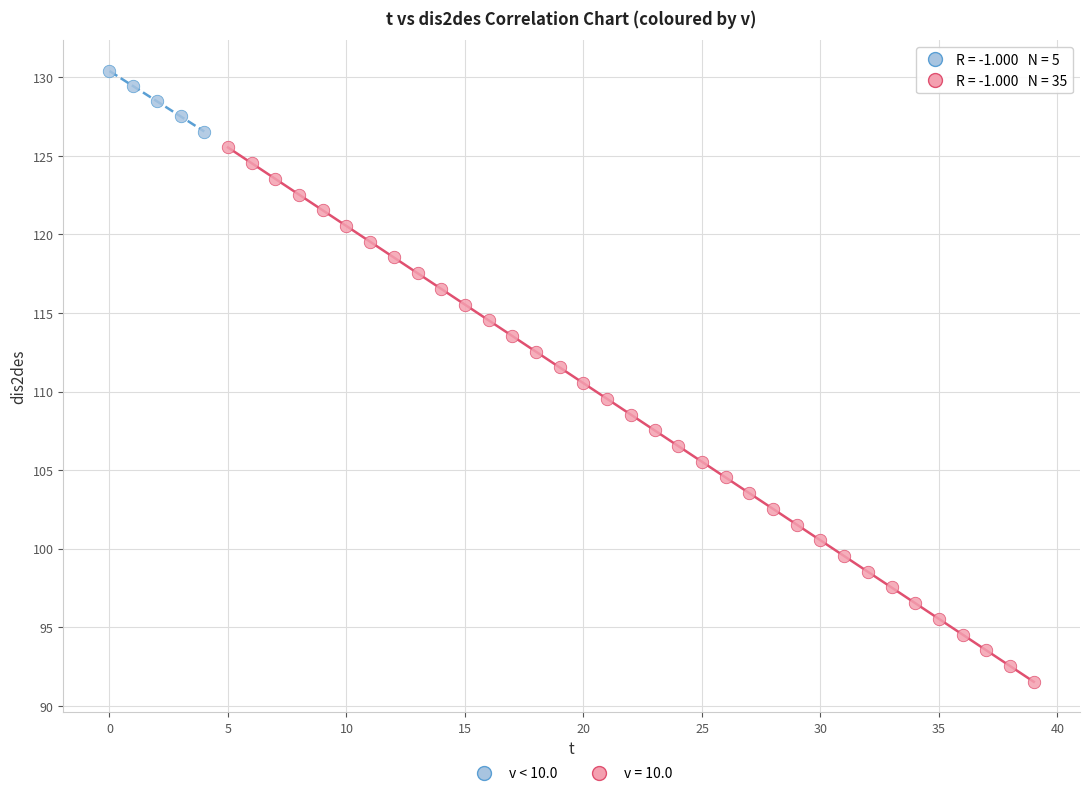

Which series has the largest Y range (max minus min)?

v = 10.0